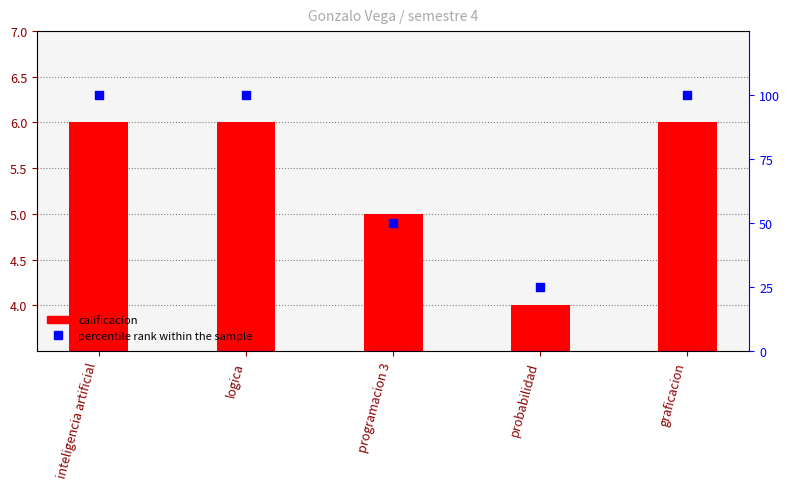

What are all the series names shown in the legend?

calificacion, percentile rank